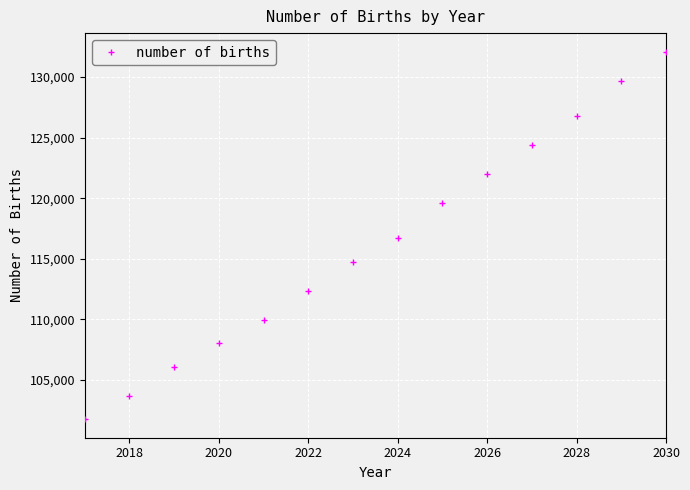

What is the sum of all values?

1627775.5